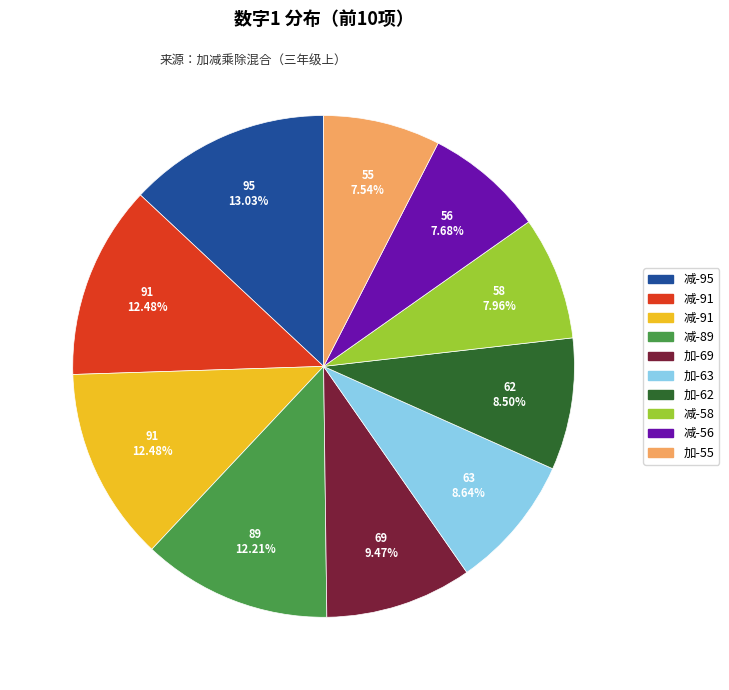

Does any single category account for the majority?

No